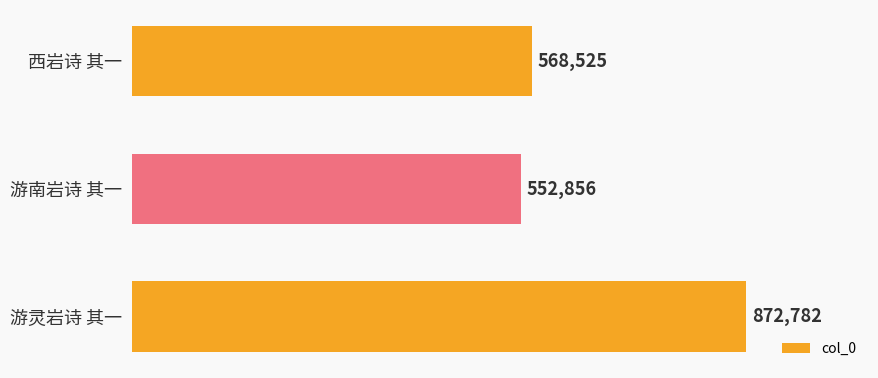

What is the difference between the maximum and minimum values?

319926